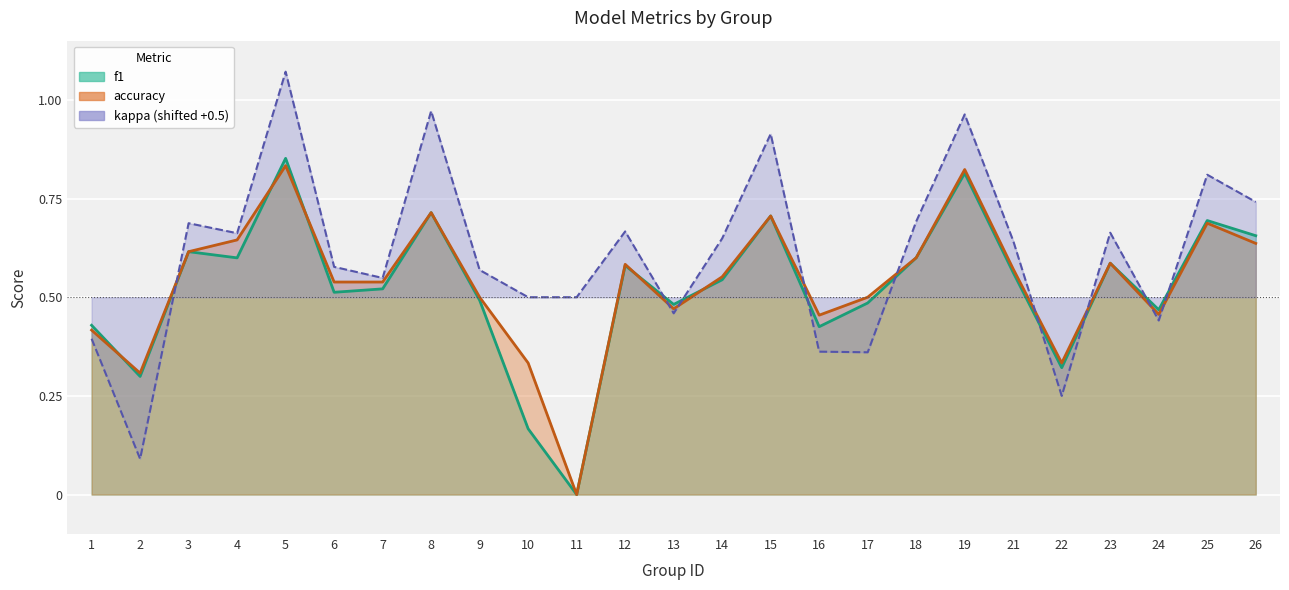

Which series has the largest range (max minus min)?

kappa